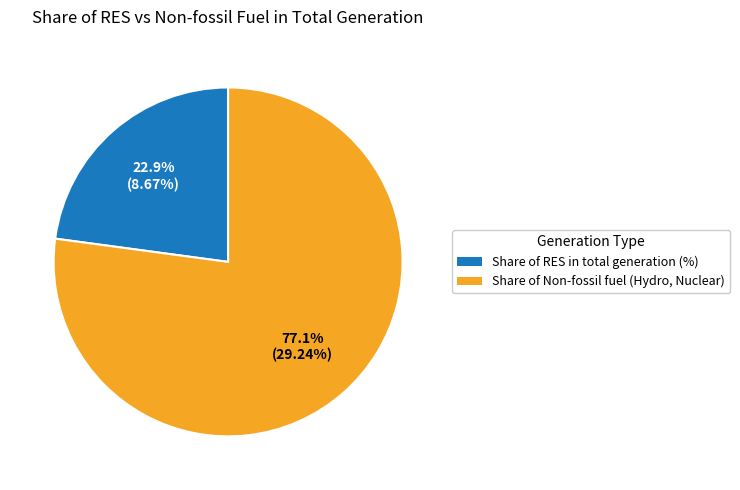

What is the ratio of the value at Share of Non-fossil fuel (Hydro, Nuclear) to the value at Share of RES in total generation (%)?

3.4